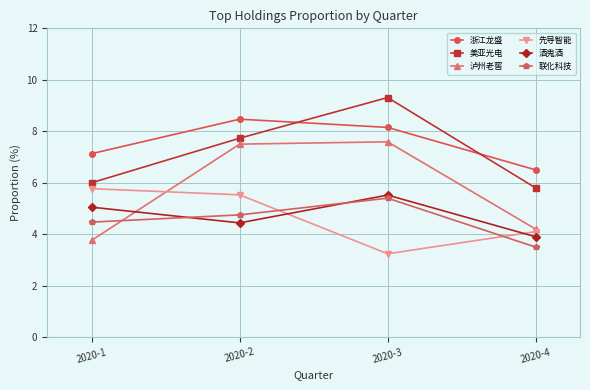

Where is 先导智能 nearest to the value 4?

2020-4